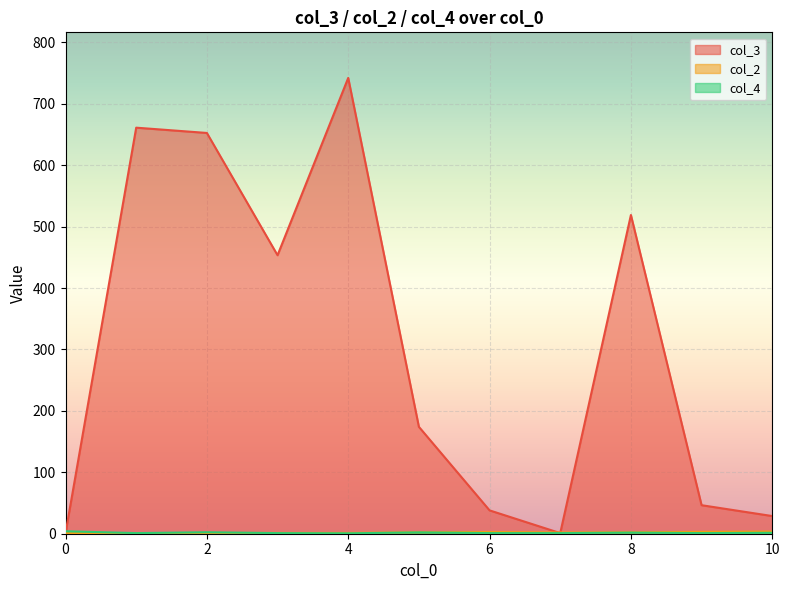

Which series has the largest total across all categories?

col_3